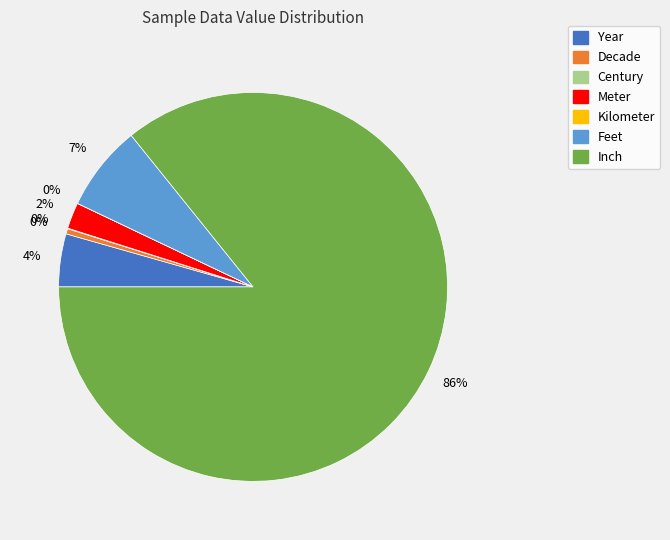

Is it true that Meter is 8% of the pie?

False